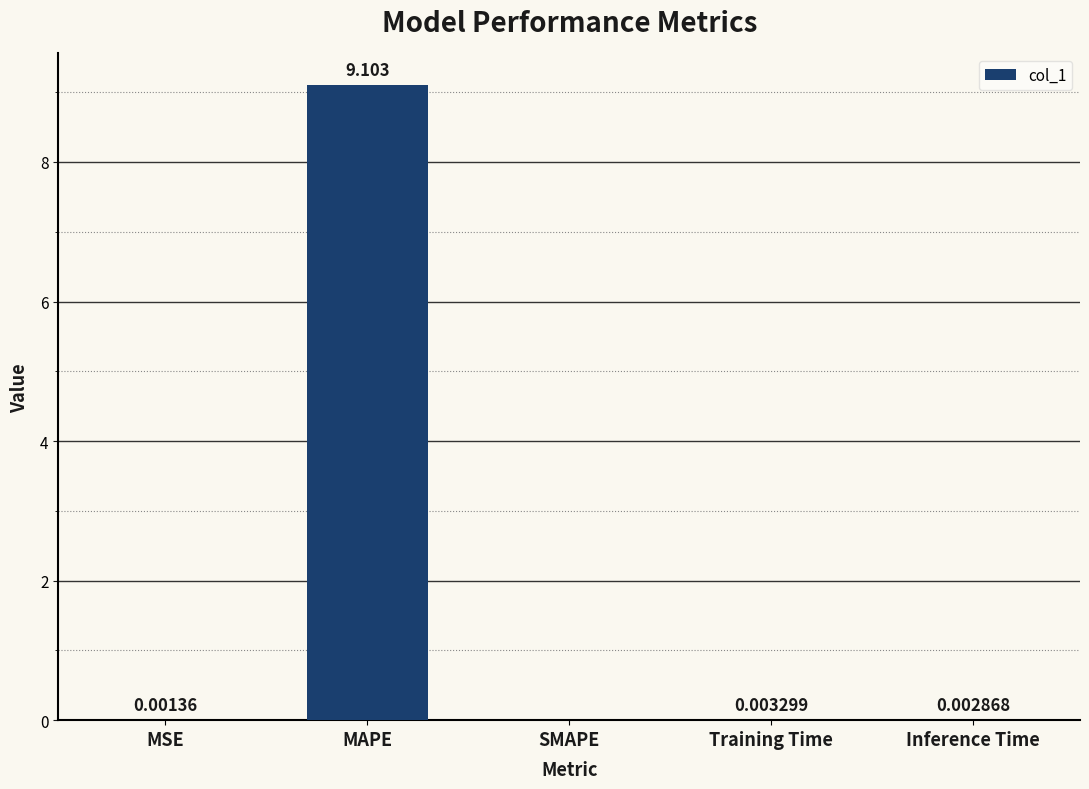

At which category does the chart reach its peak across all series?

MAPE